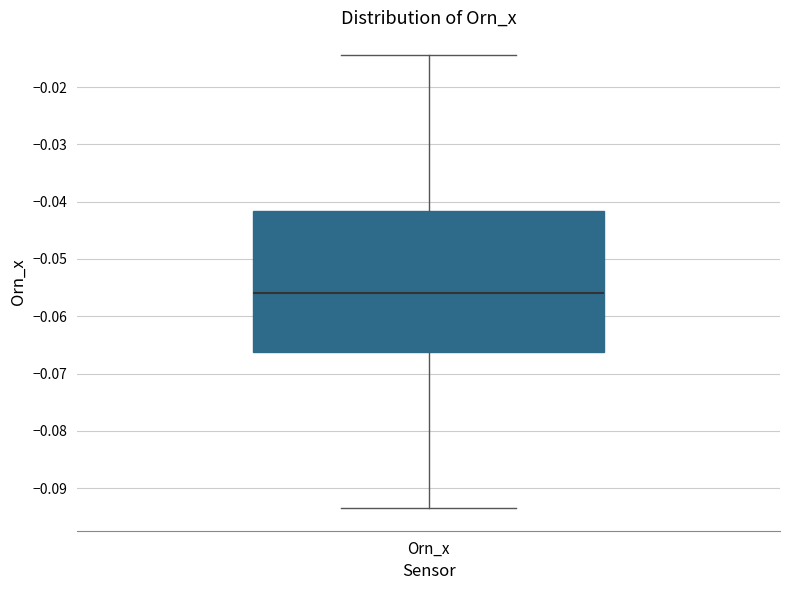

Where is the lower edge of the box for Orn_x on the y-axis? The values are not printed on the chart, so give them approximately, as read against the axis.

-0.066